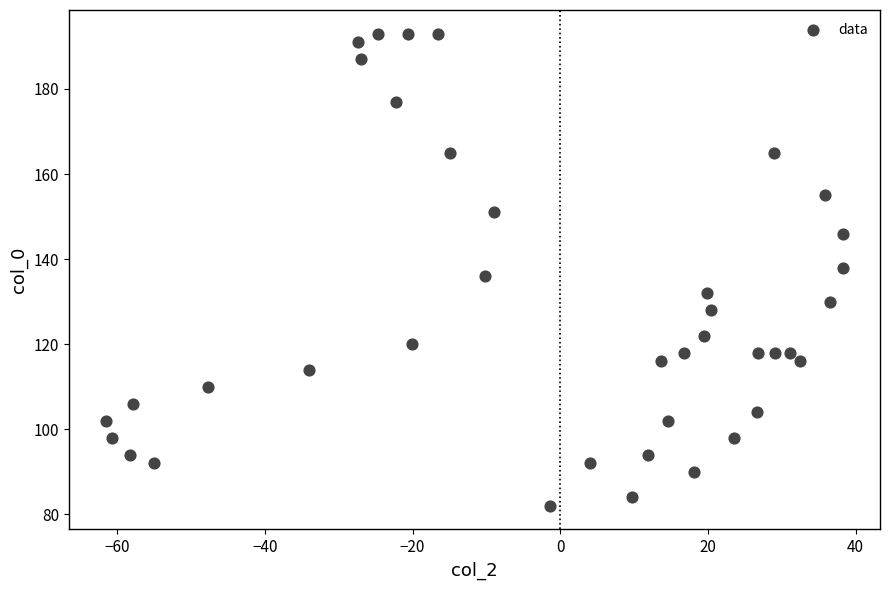

What is the range of Y values (max minus min)?

111